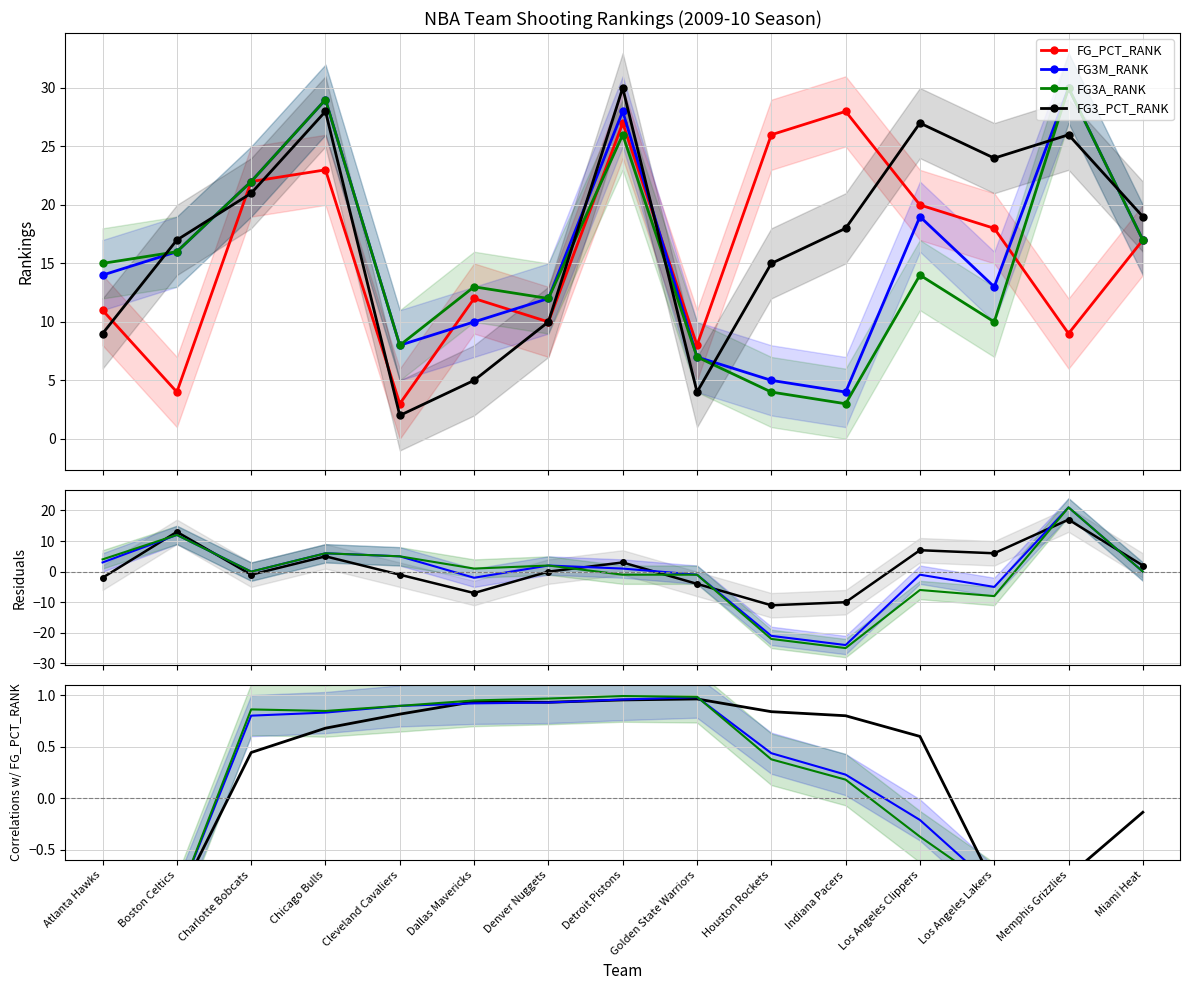

What is the highest value of the FG_PCT_RANK series?

28